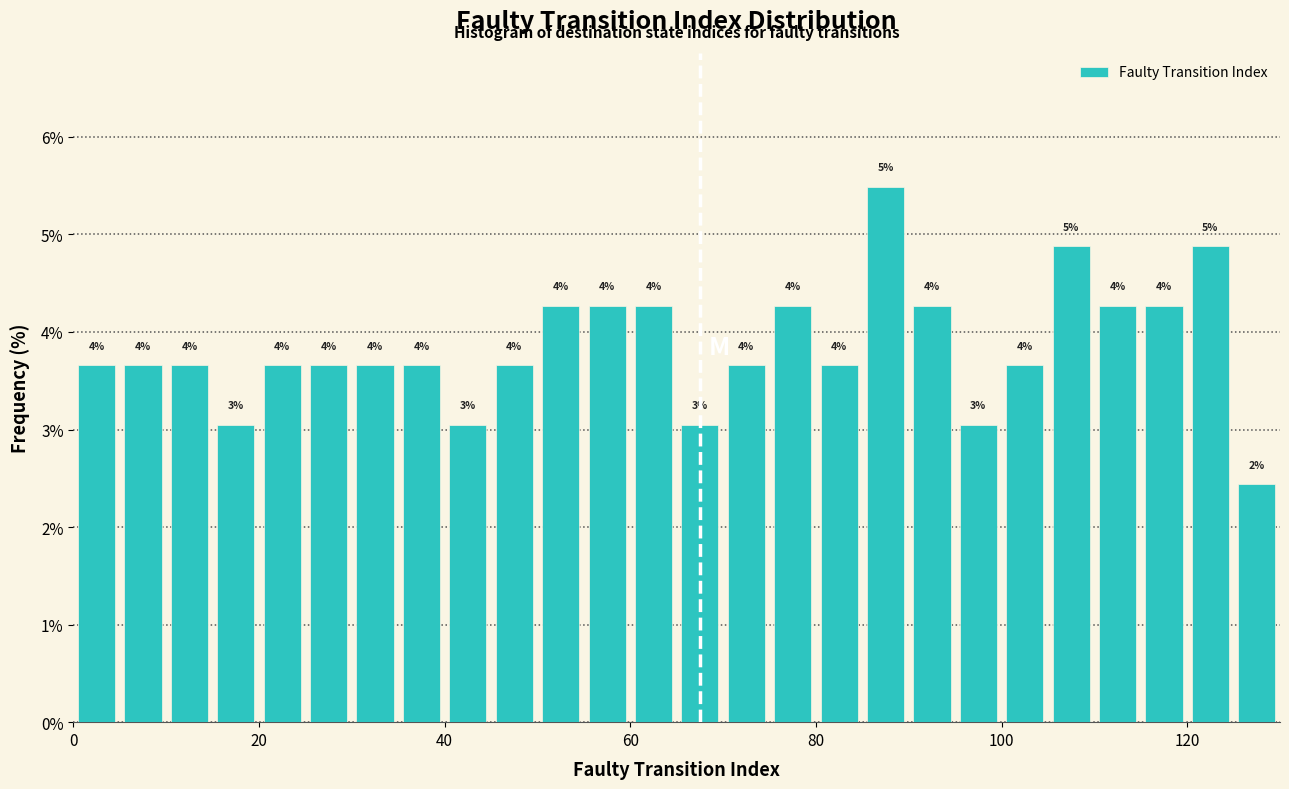

Read against the x-axis, roughly where is the centre of the tallest bar?

88